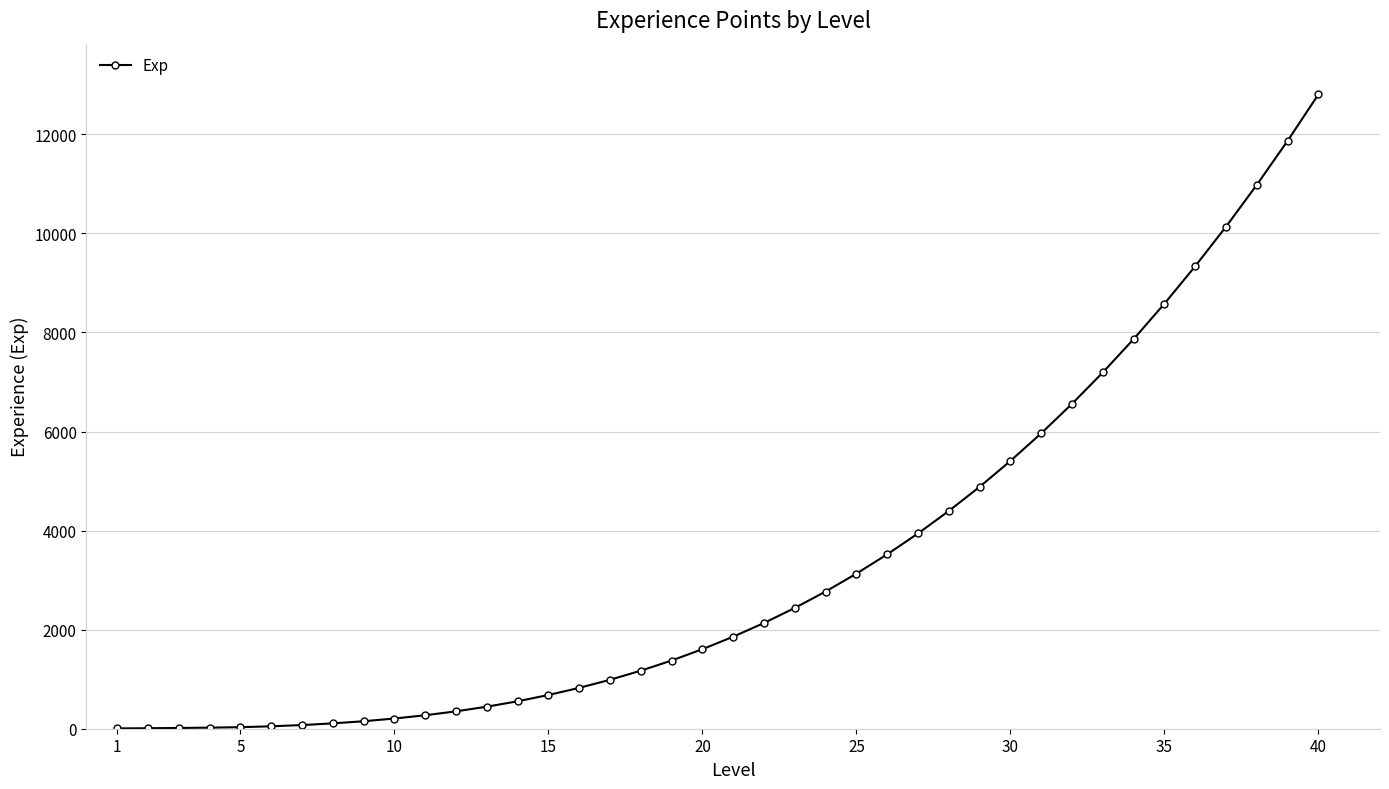

How many categories are shown in the chart?

40